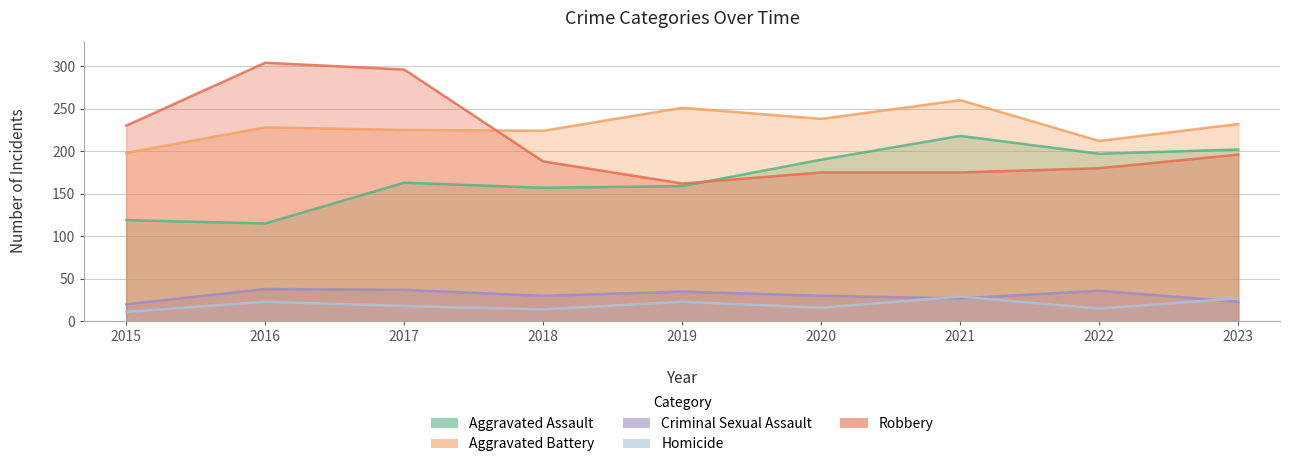

In Aggravated Battery, how many points are higher than both neighbors (excluding endpoints)?

3